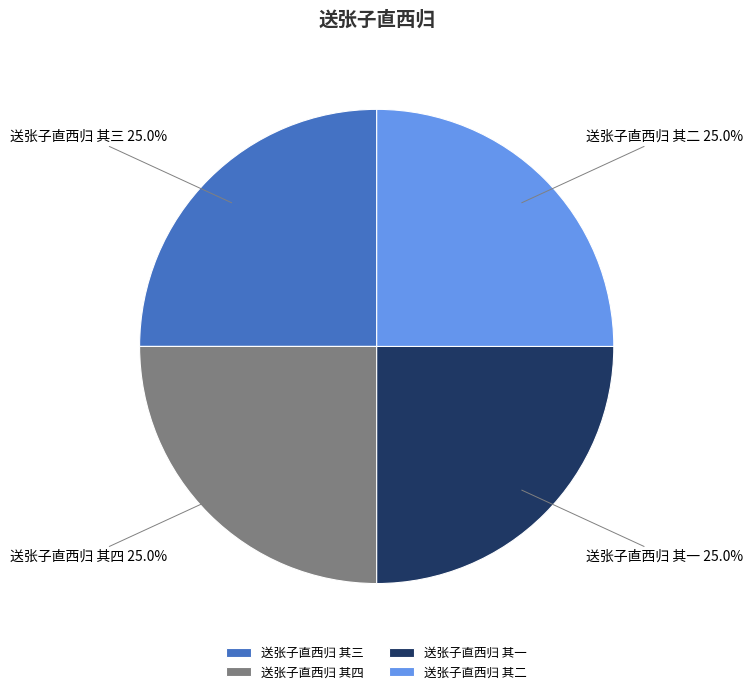

Approximately how many times larger is the value at 送张子直西归 其三 compared to 送张子直西归 其二?

1.0